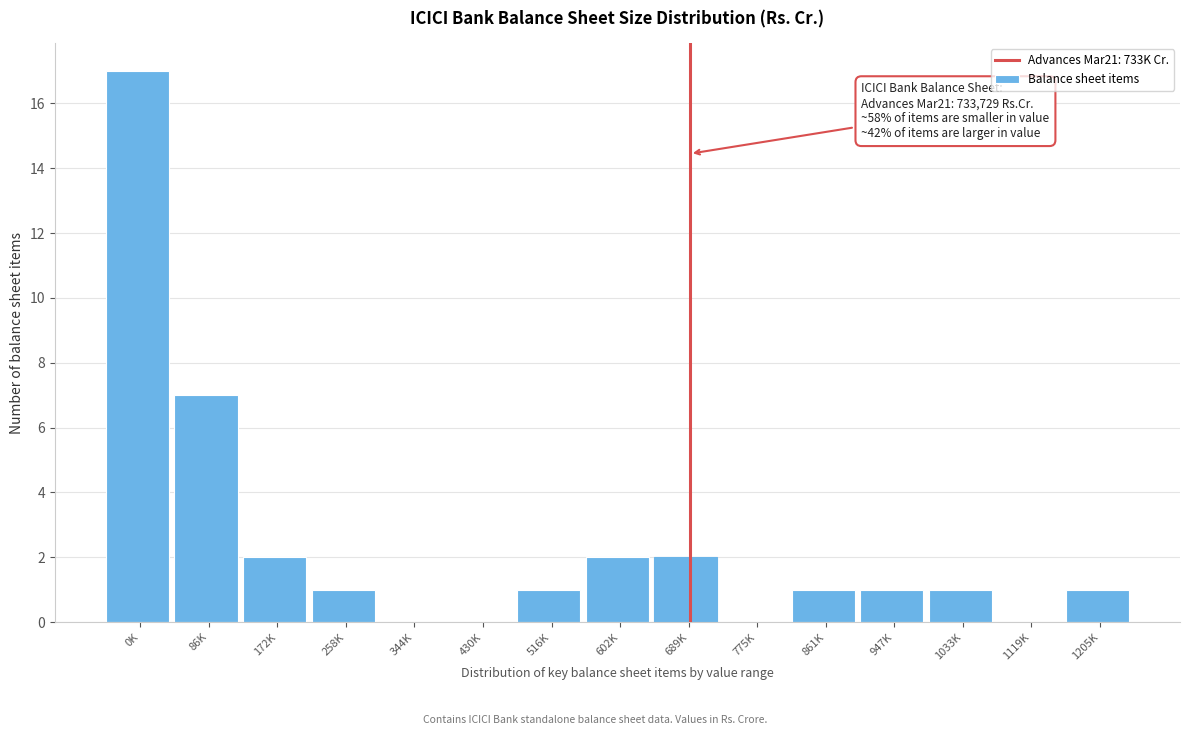

Reading right to left, transcribe all the data shown in this chart.

1205K=1	1119K=0	1033K=1	947K=1	861K=1	775K=0	689K=2	602K=2	516K=1	430K=0	344K=0	258K=1	172K=2	86K=7	0K=17